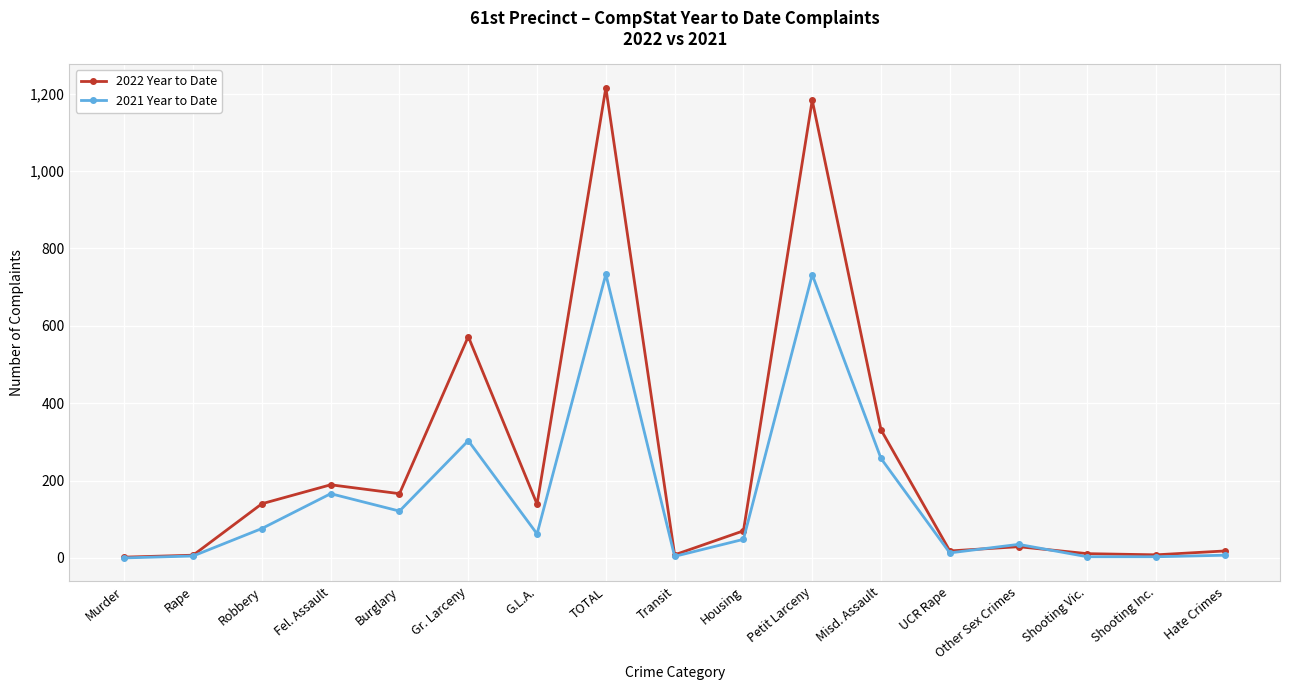

How many distinct data groups are displayed?

2